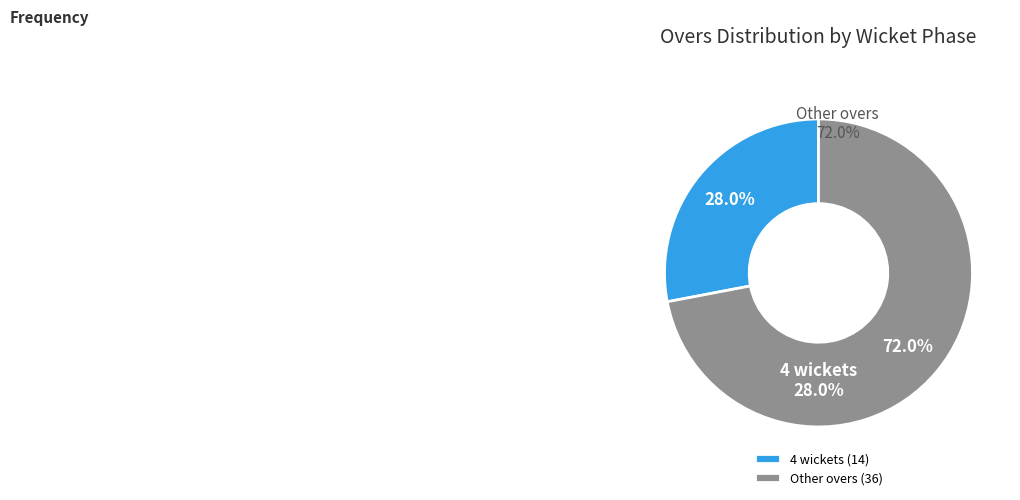

Is there any slice that represents more than half of the pie?

No